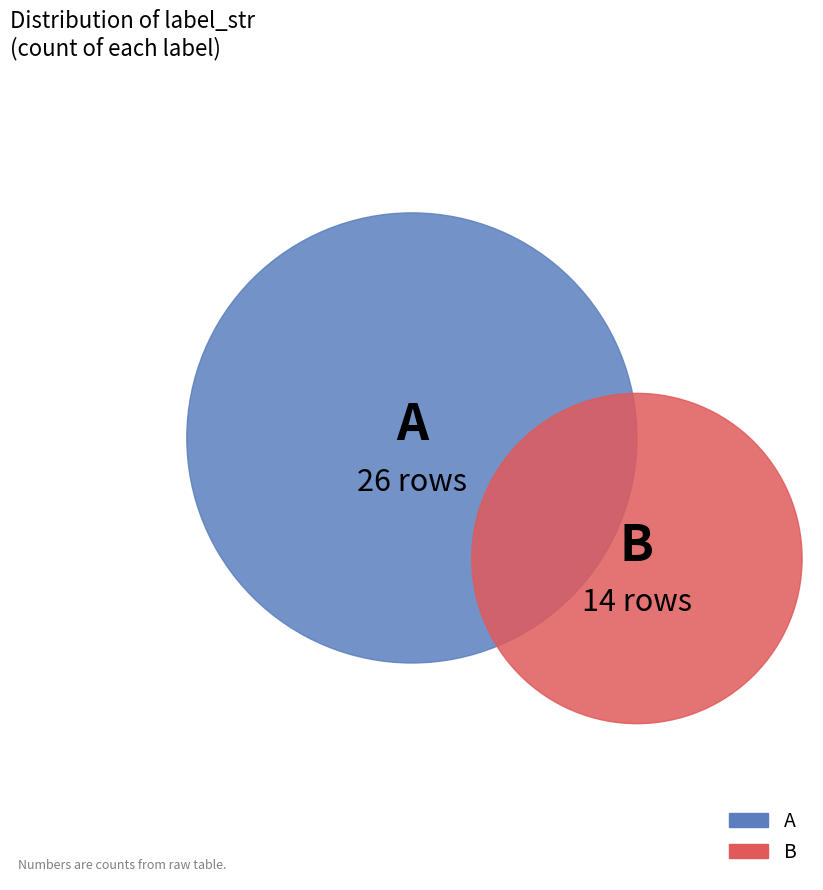

Rank the categories by value from highest to lowest.

A, B